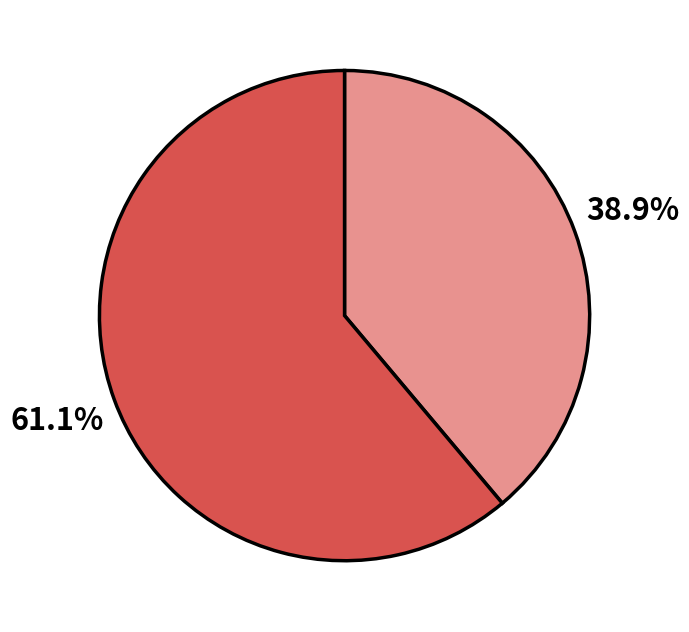

Is there any slice that represents more than half of the pie?

Yes